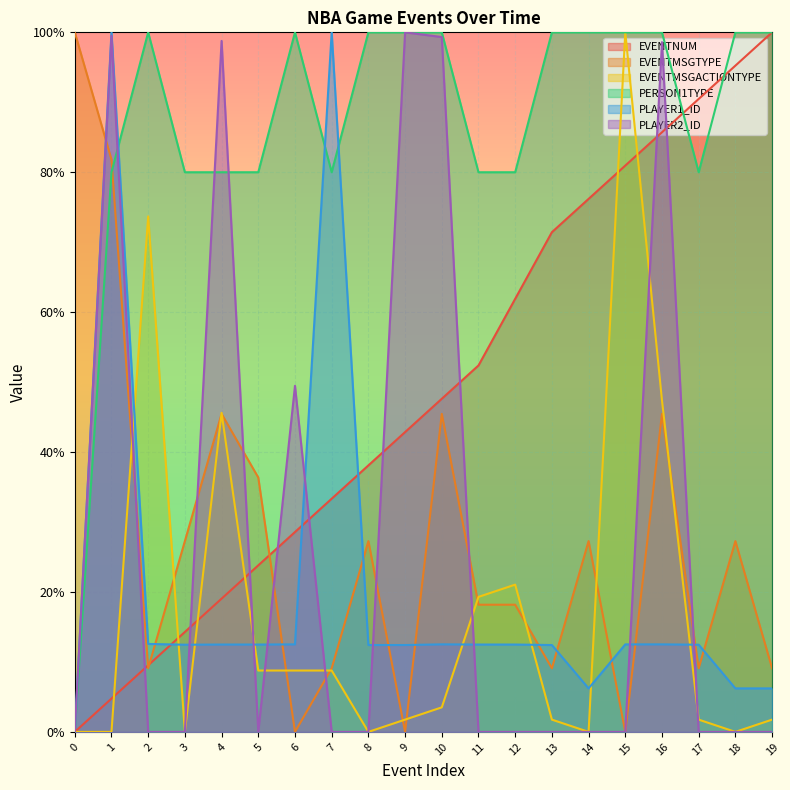

What is the difference between the second highest and minimum values in the EVENTMSGTYPE series?

0.8